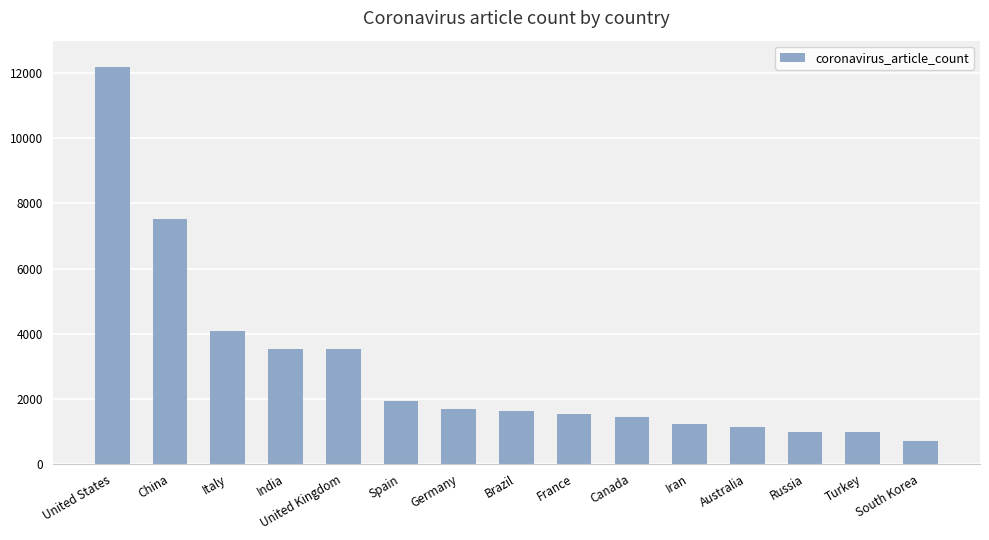

What is the change in value from India to Canada?

-2101.6